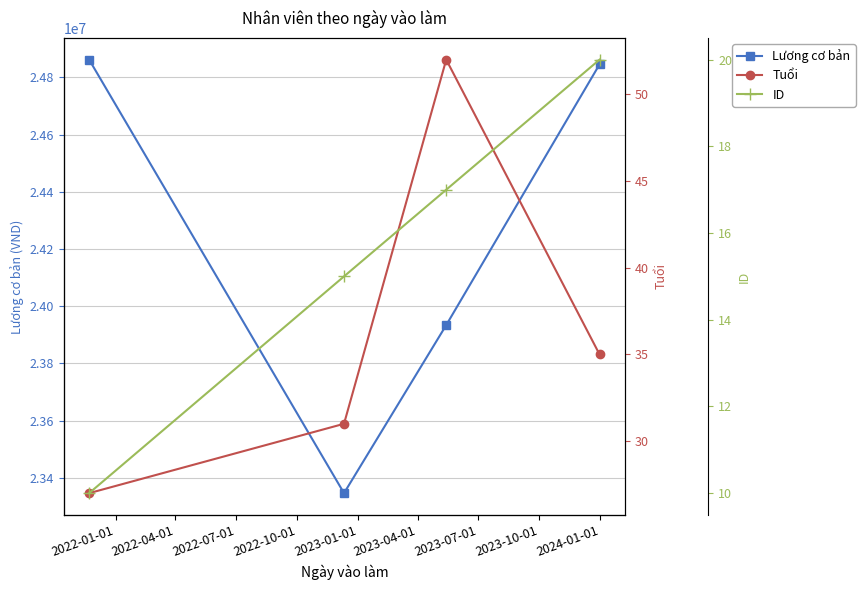

What is the value of the Lương cơ bản point at the 3rd from the left?

23933681